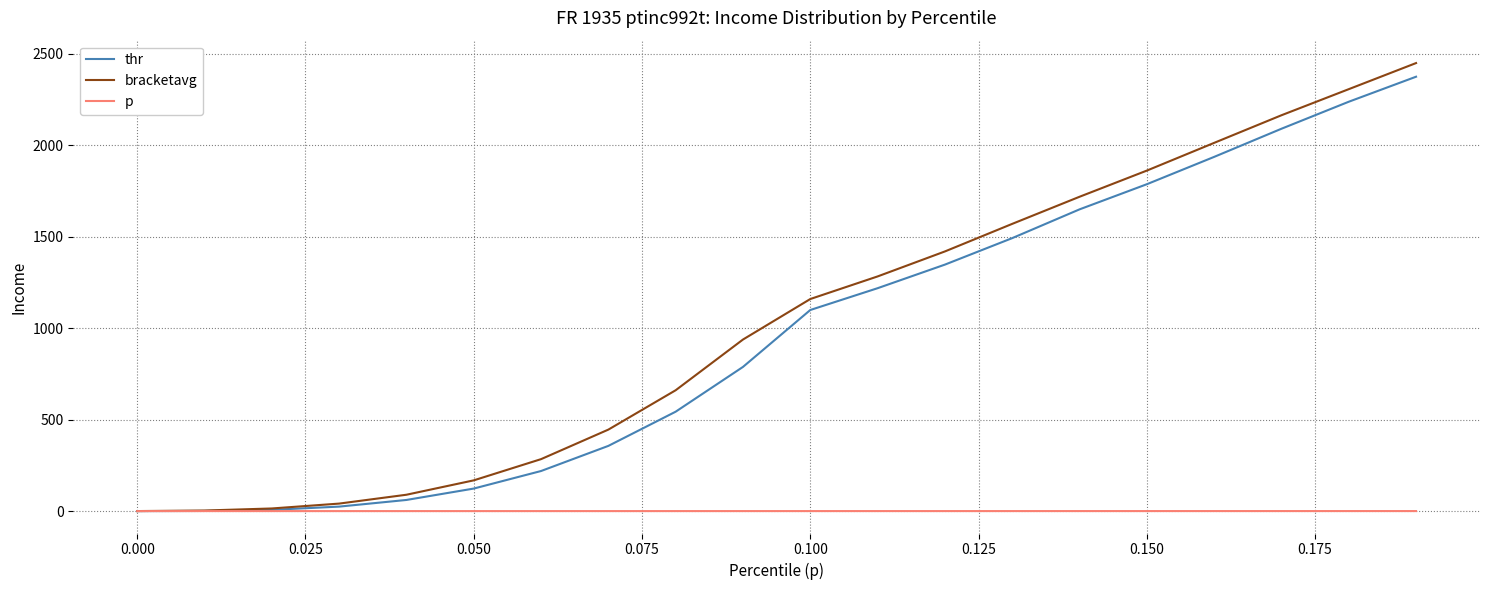

What is the highest value of the thr series?

2375.1